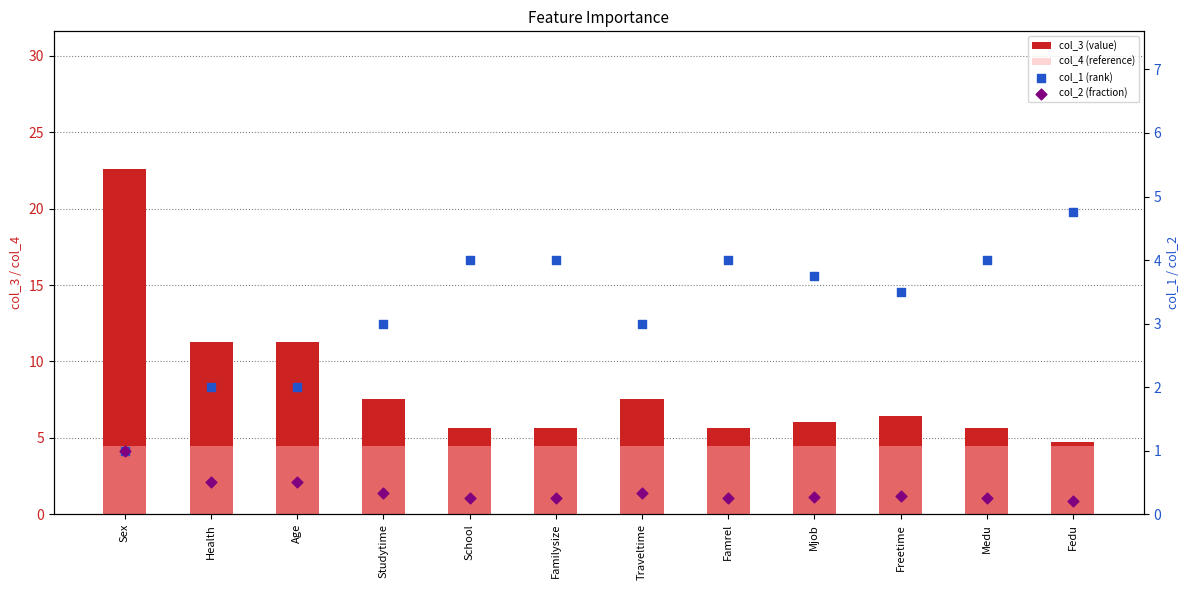

Which series contains the highest Y value?

col_3 (value)